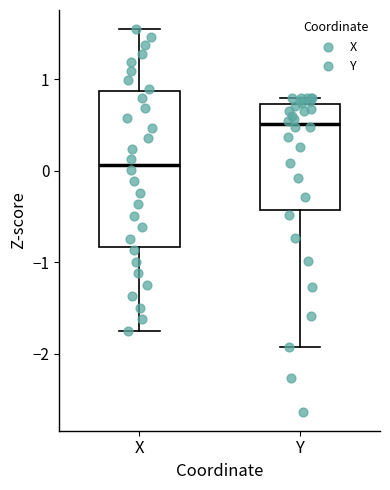

Which box has the lowest median line?

X